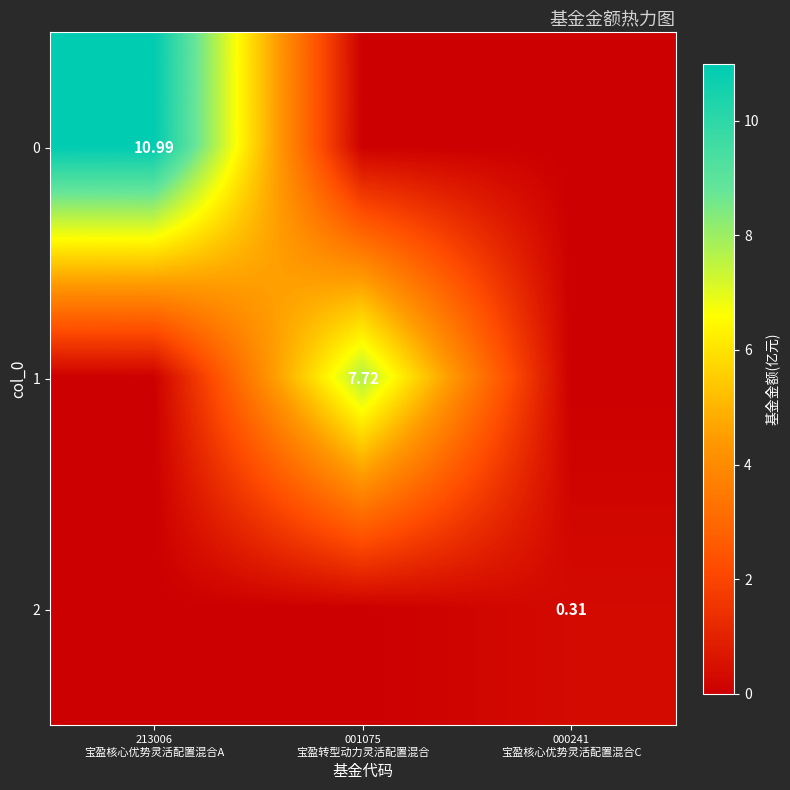

Count the number of categories in the chart.

3